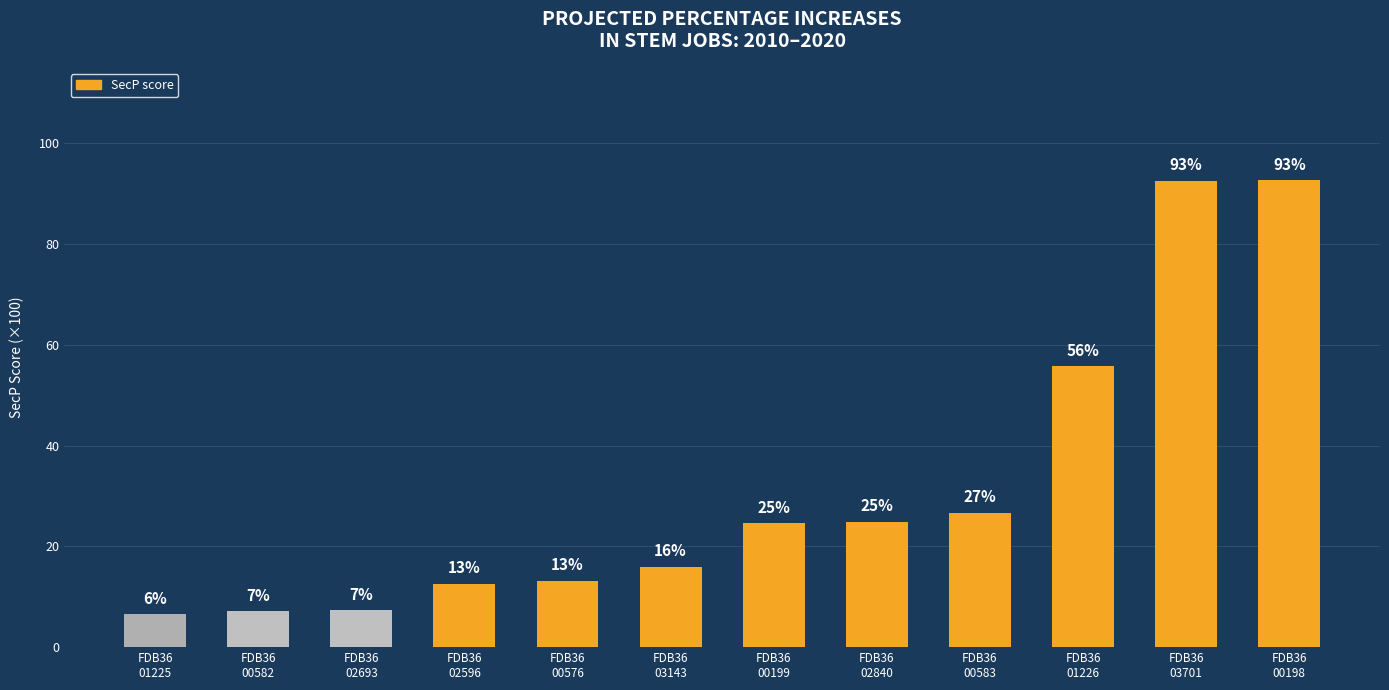

Does the chart contain any negative values?

No